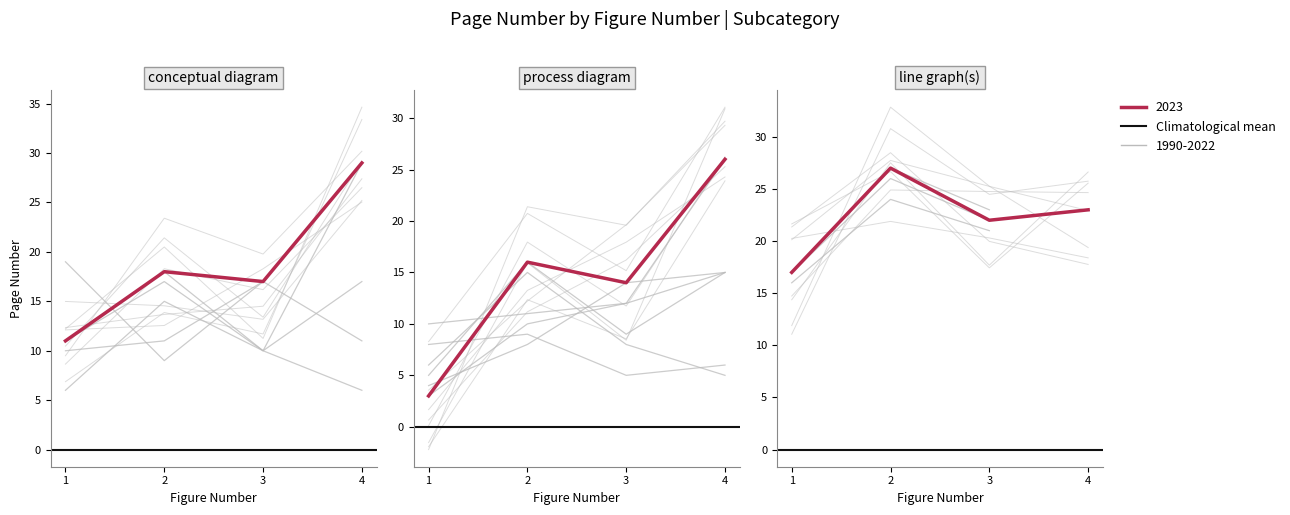

True or false: page_highlight has more than 0 points higher than both neighbors.

False